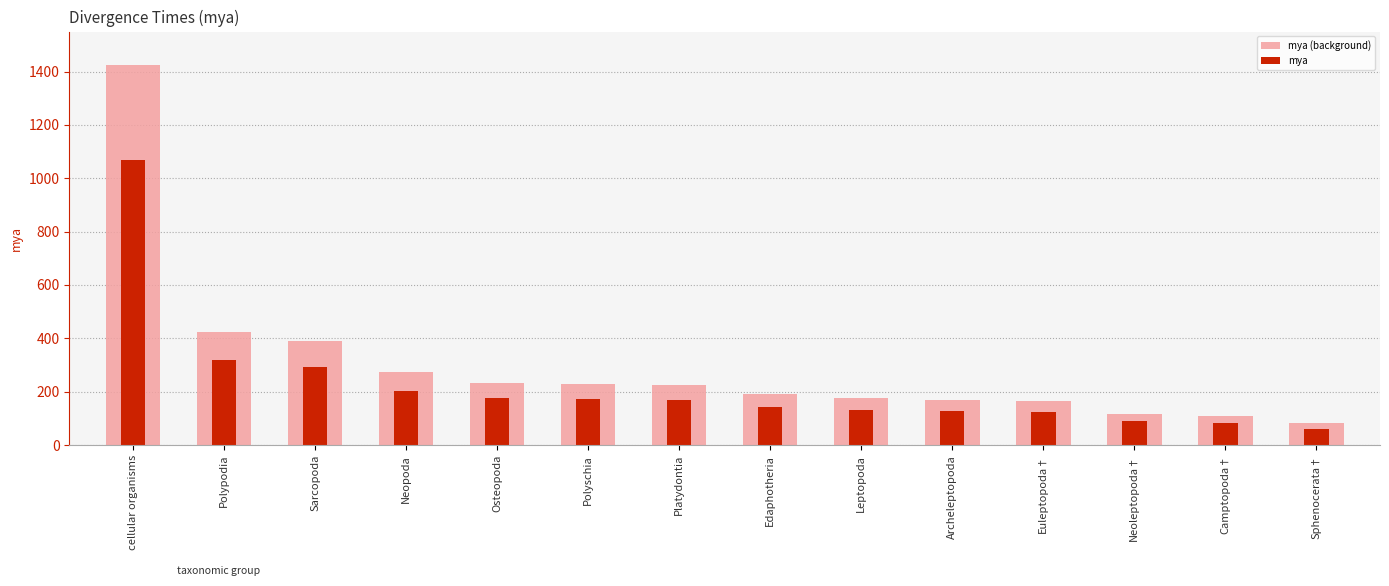

Where is mya nearest to the value 564?

Polypodia